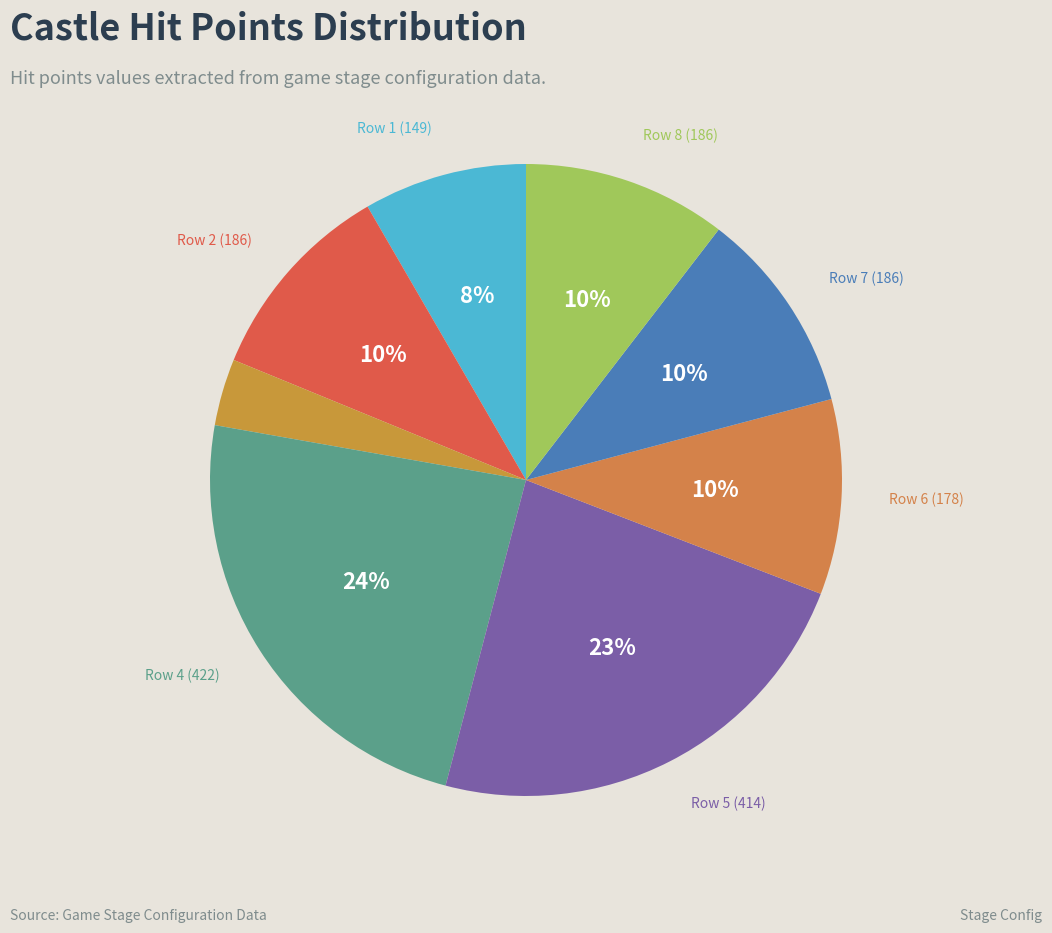

To the nearest percent, what is the average slice percentage?

12%